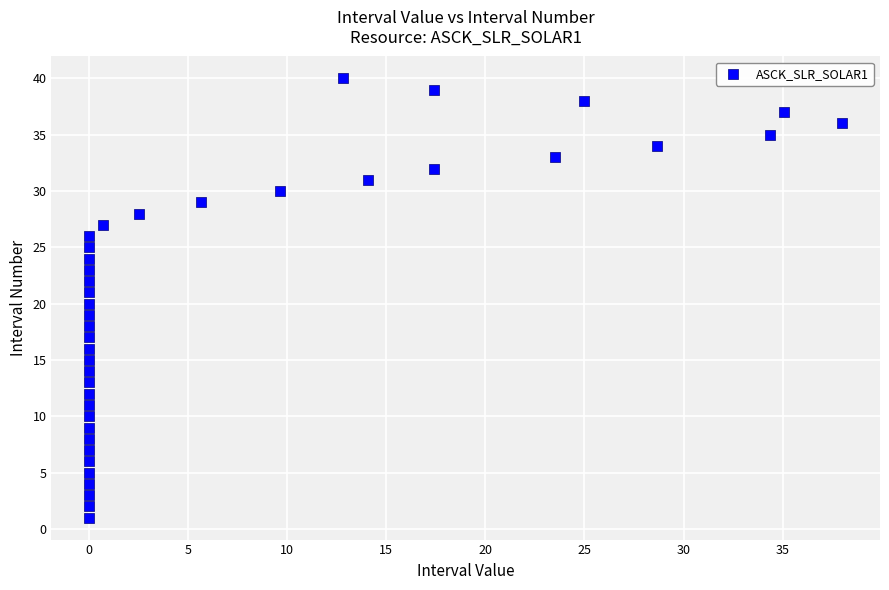

What is the range of Y values (max minus min)?

39